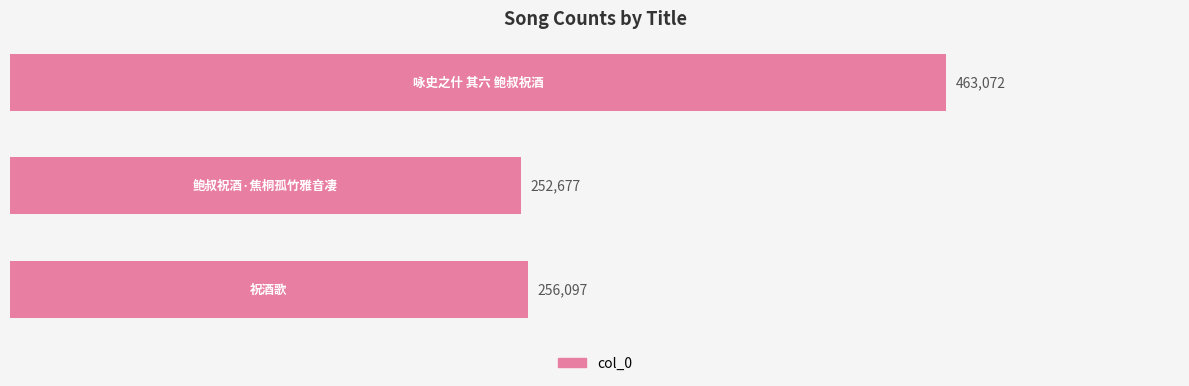

What is the value of the 3rd bar from the top?

256097